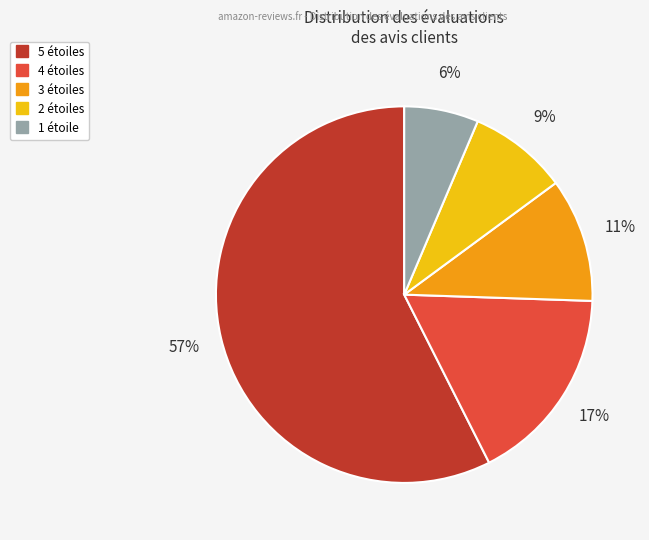

Is there a majority slice in this chart?

Yes